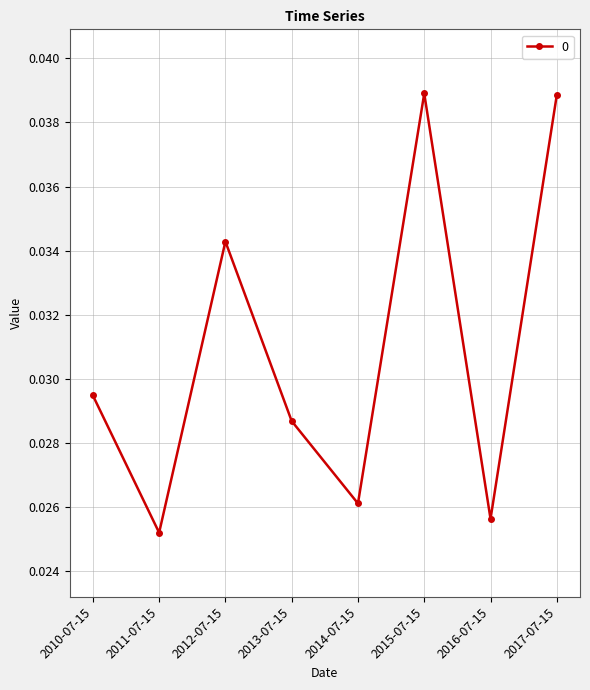

At which label is the value closest to 0?

2011-07-15